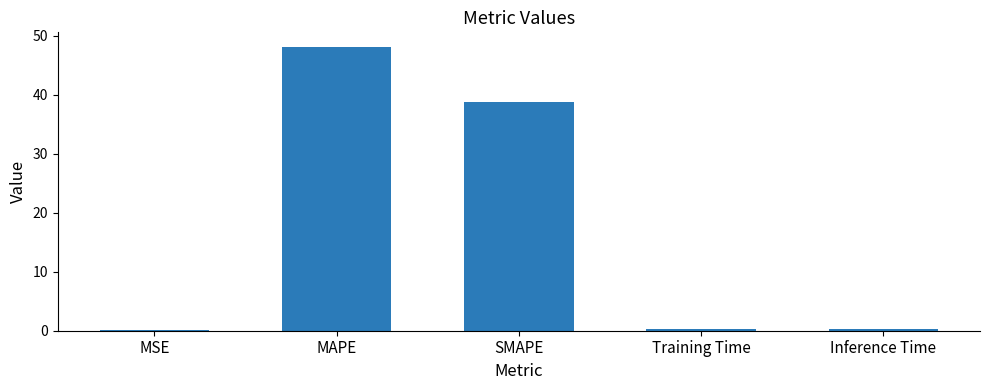

What is the sum of all values?

87.5